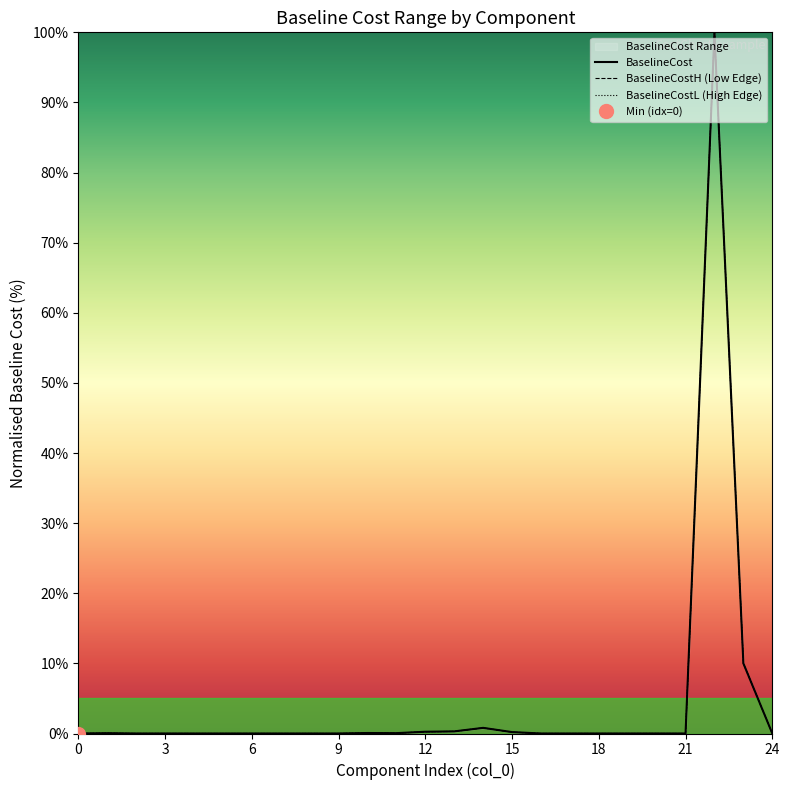

List the series in order of their peak value, highest first.

BaselineCost, BaselineCostH (Low Edge), BaselineCostL (High Edge)